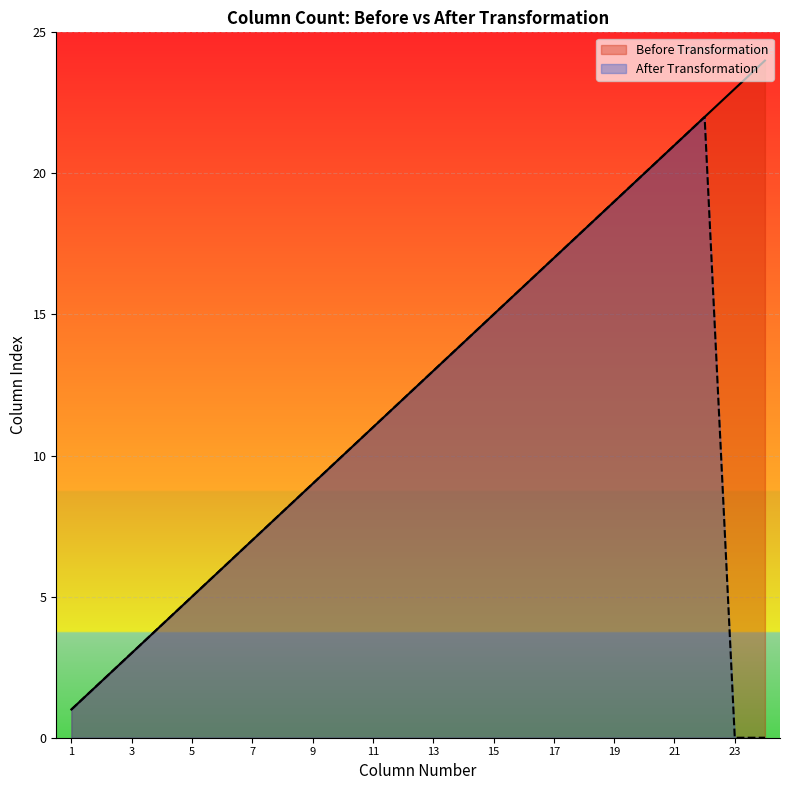

True or false: After Transformation has a value of 10 at Category.

True